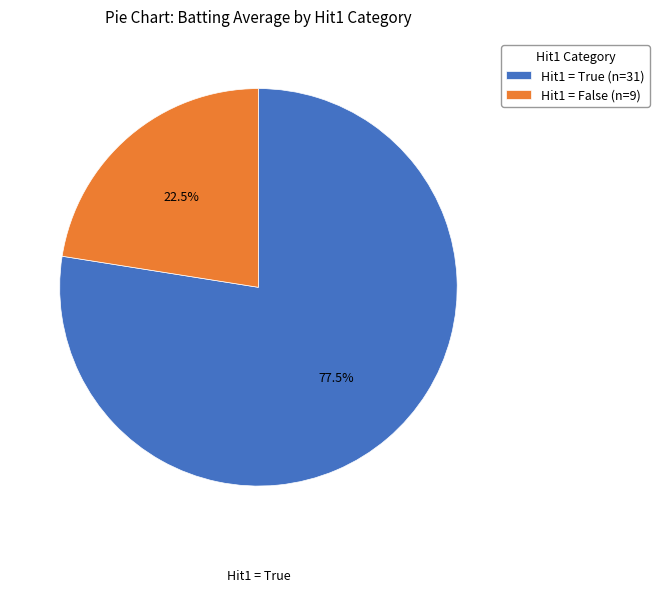

What percentage do Hit1 = False (n=9) and Hit1 = True (n=31) together represent?

100.0%